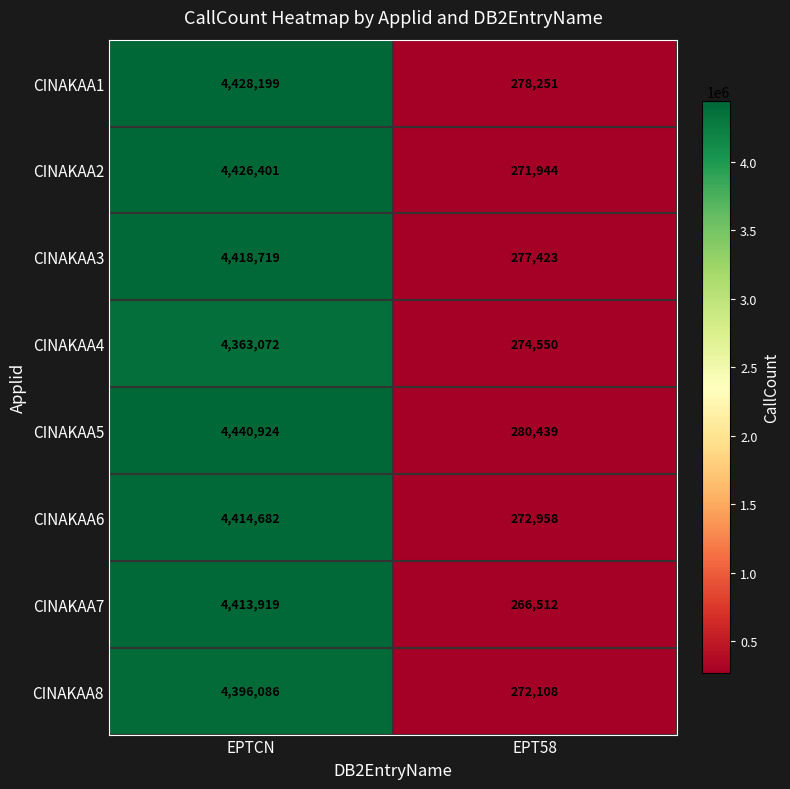

Which series has the largest total across all categories?

CINAKAA5